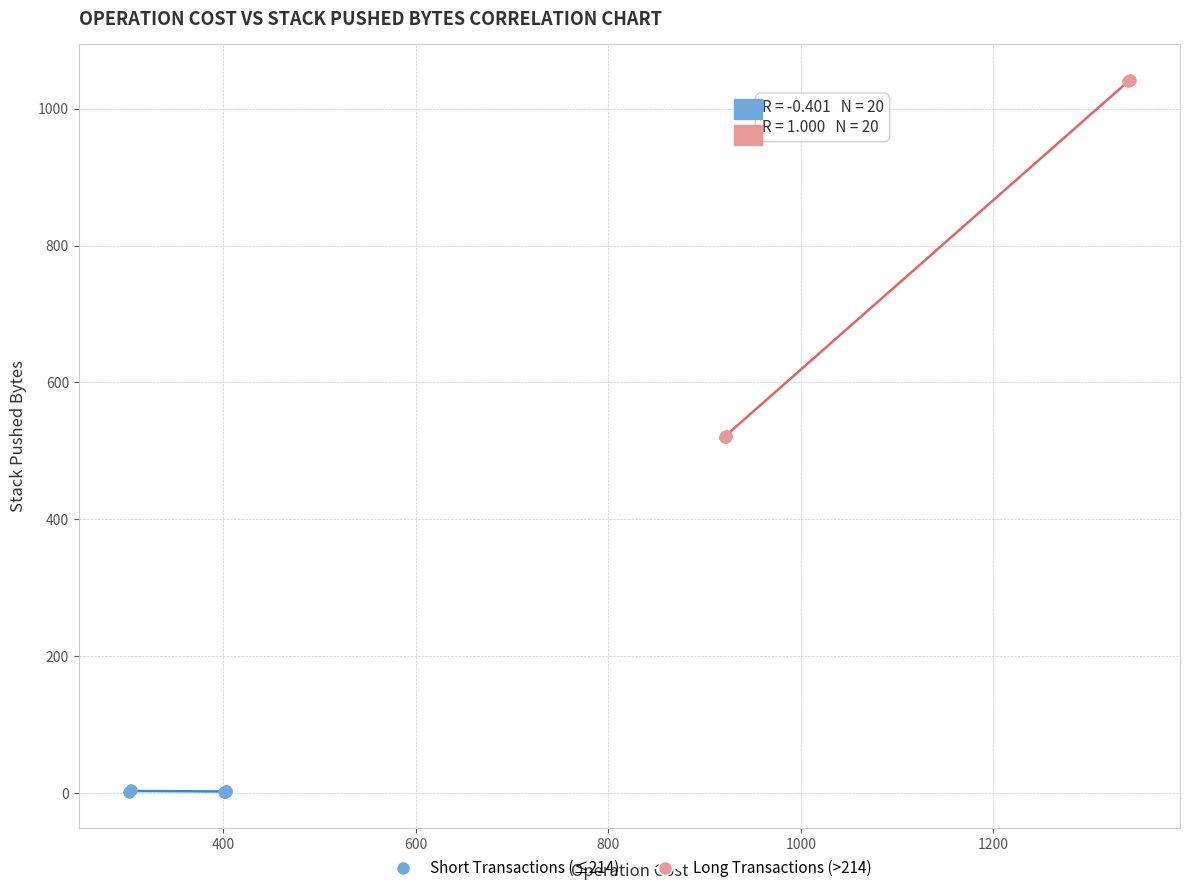

Which series contains the lowest Y value?

Short Transactions (≤214)